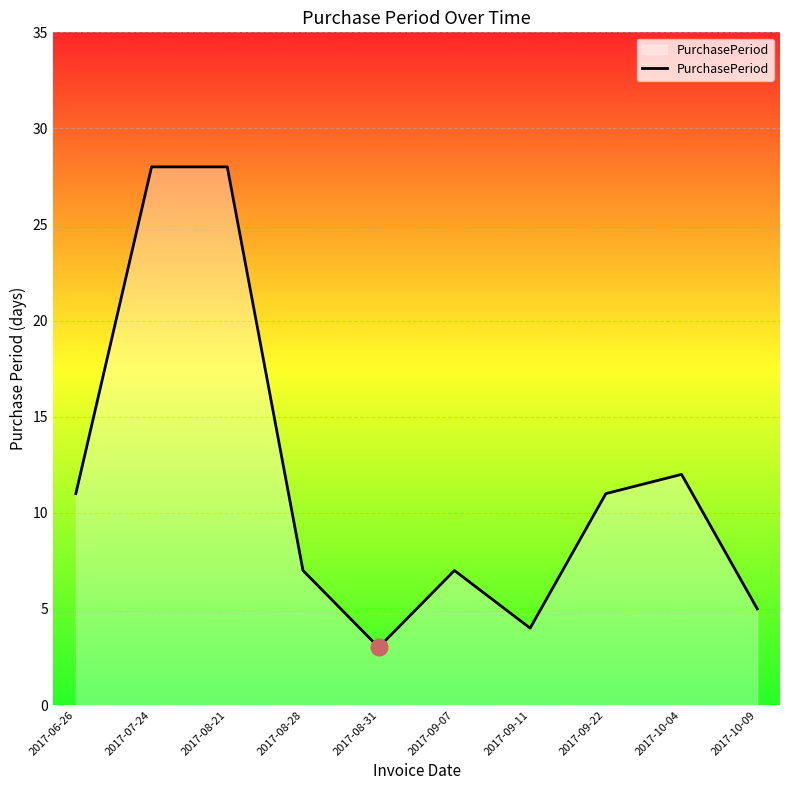

What is the greatest value displayed?

28